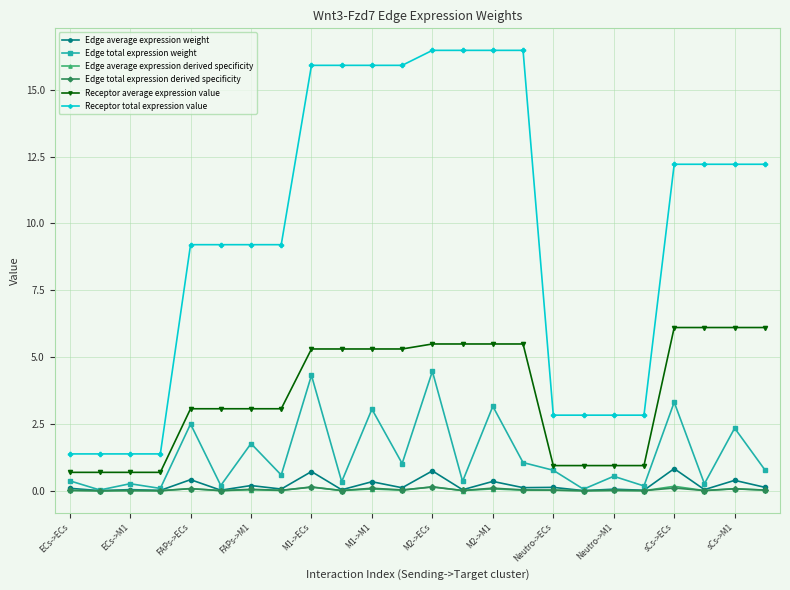

Which series has the largest range (max minus min)?

Receptor total expression value